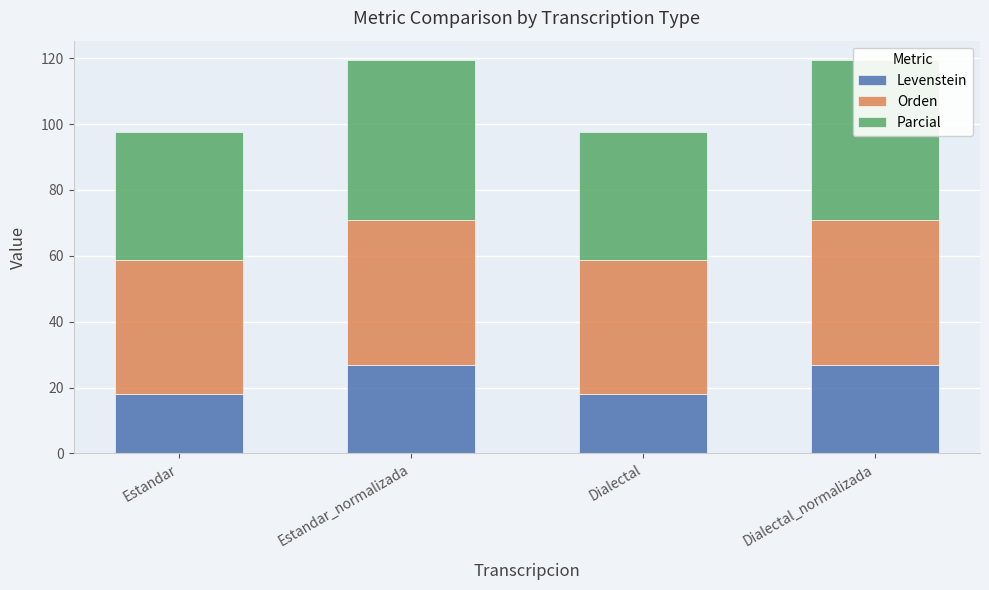

Which label corresponds to the smallest value in the chart?

Estandar